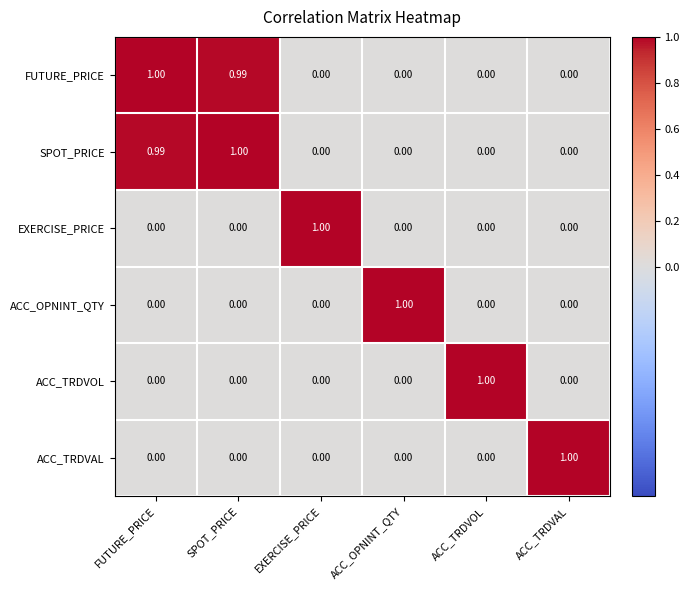

What is the maximum value shown in the chart?

1.0